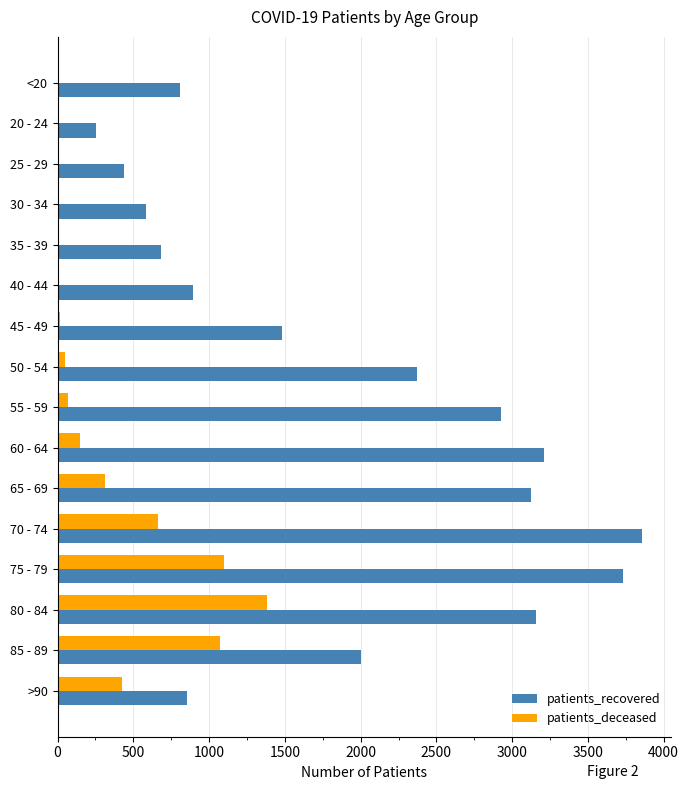

At which category is the sum across all series the highest?

75 - 79